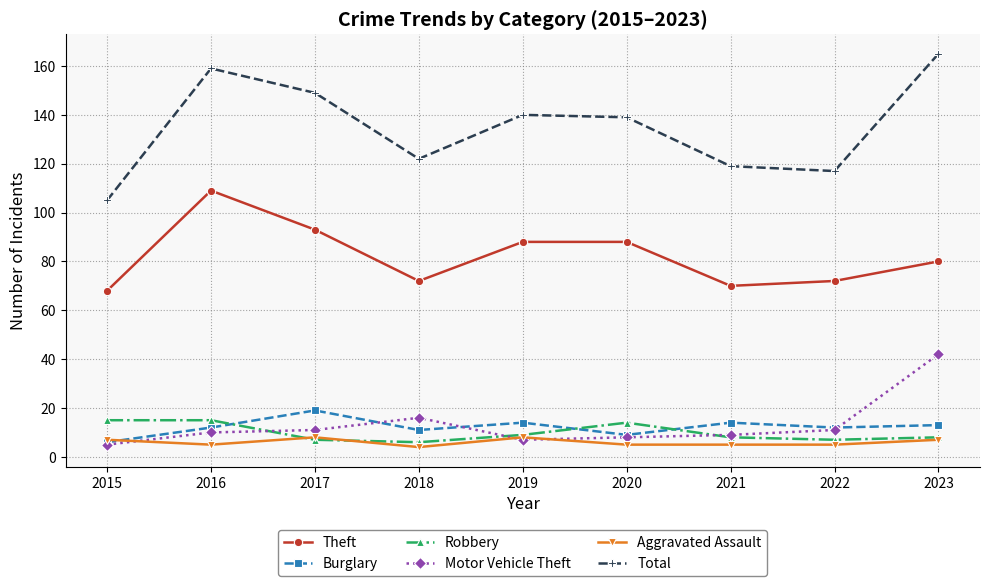

At which category does Burglary reach its first local peak?

2017